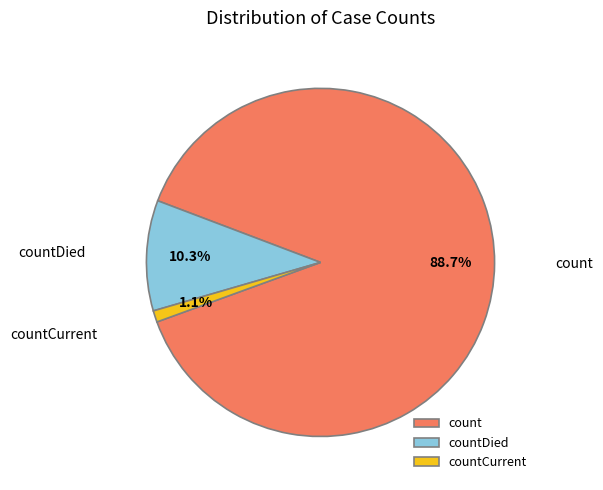

Between countCurrent and count, which is larger?

count